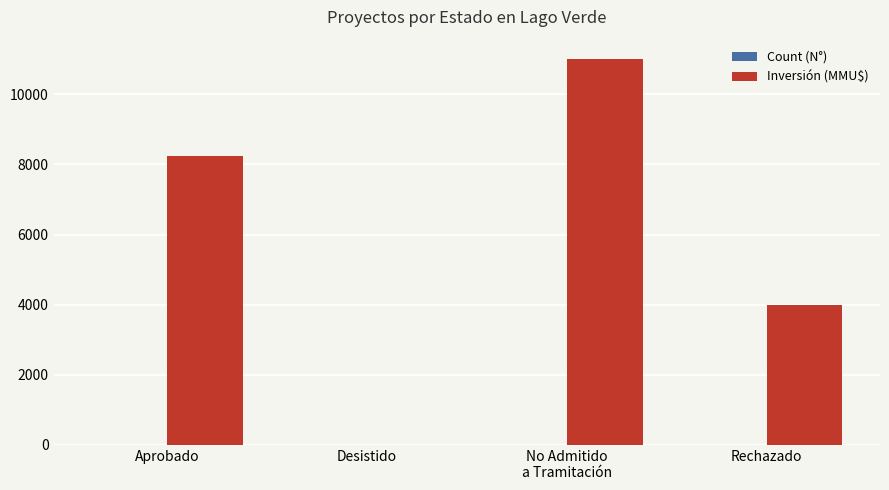

True or false: Inversión (MMU$) has a value of 8249 at Aprobado.

True